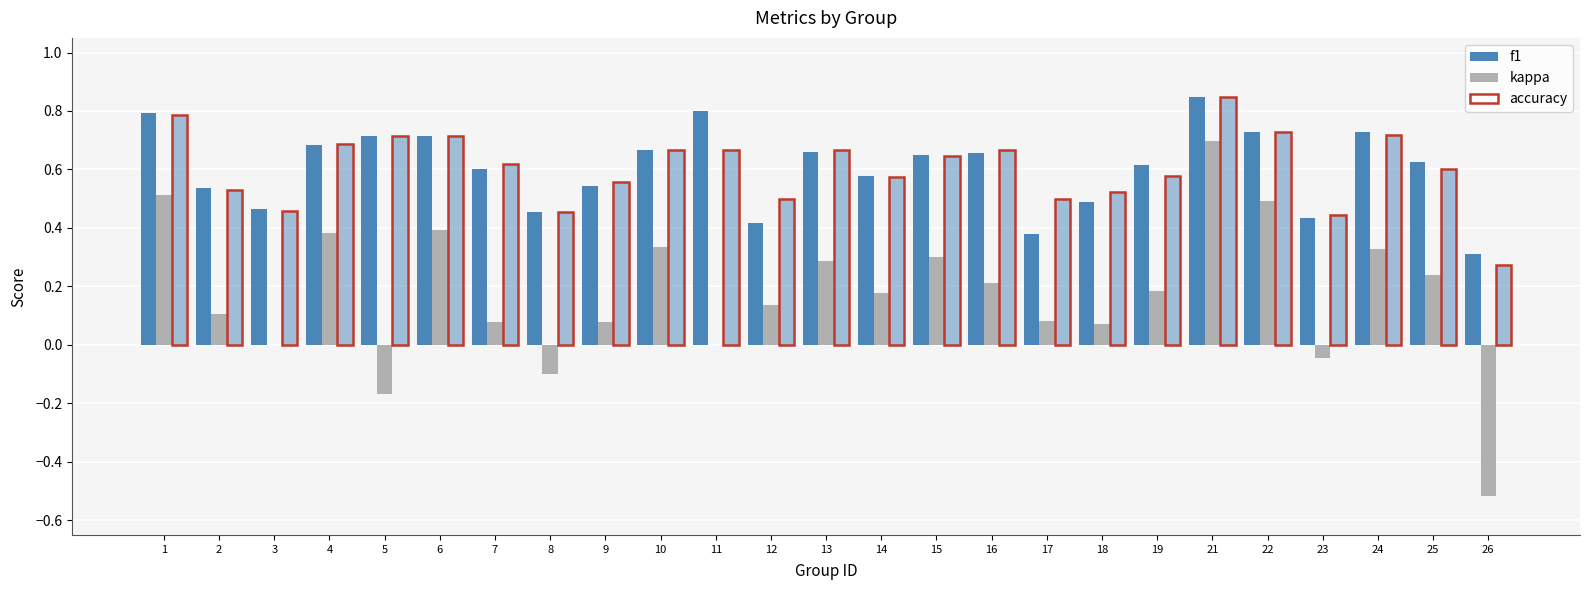

What is the difference between the f1 values at 22 and 14?

0.1